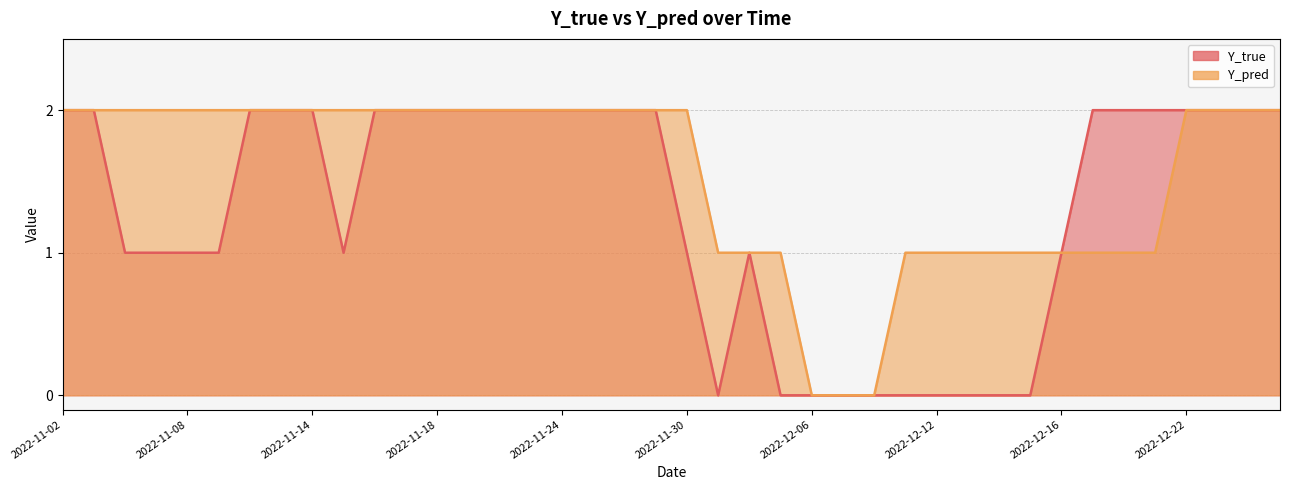

What is the total value across all series at 2022-12-16?

2